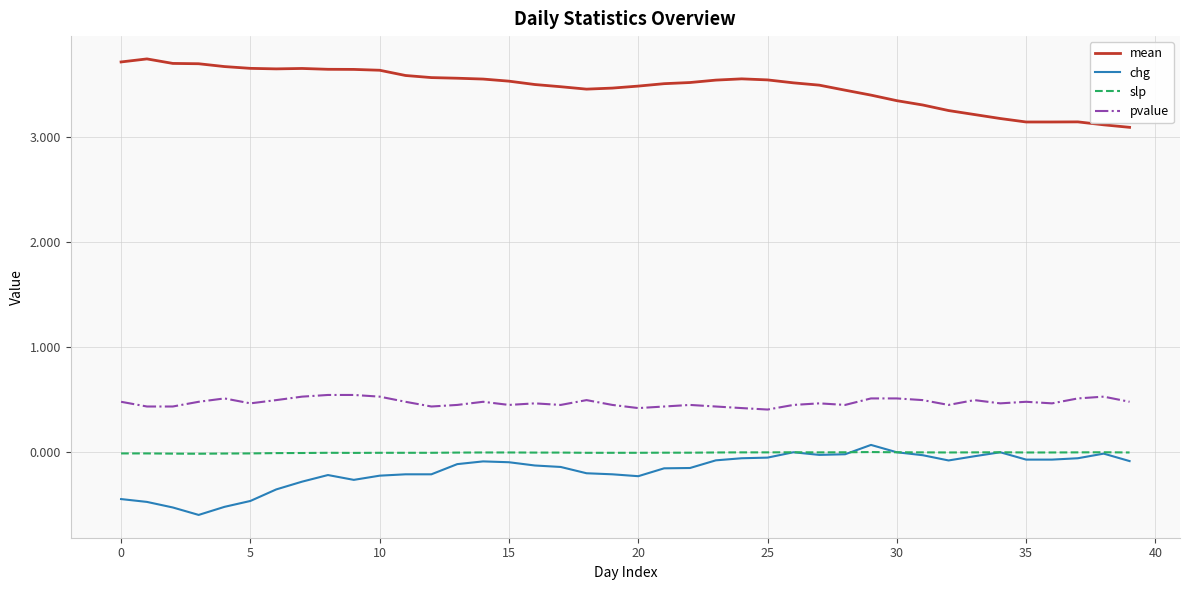

What is the smallest value displayed?

-0.6